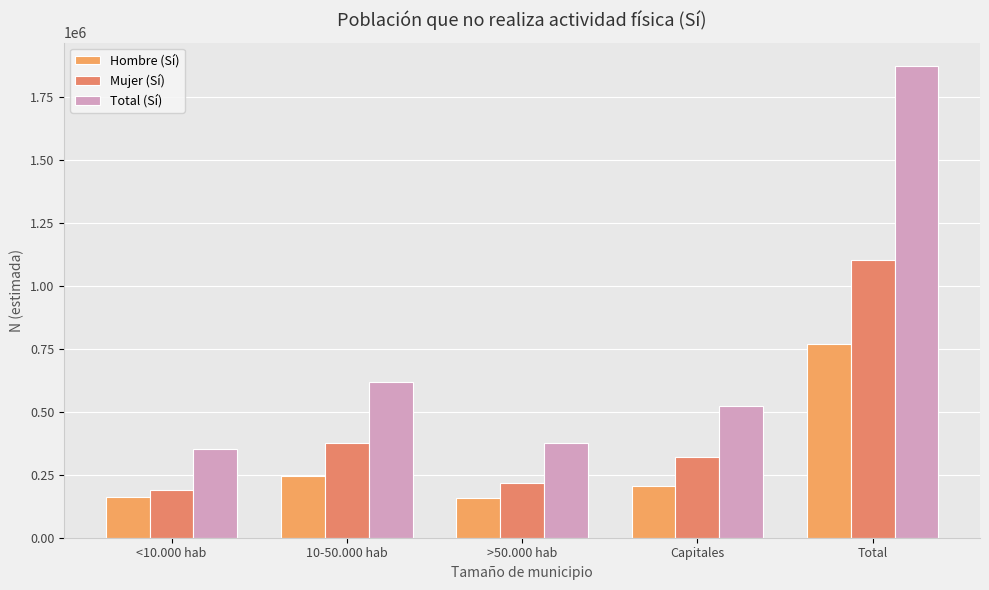

What is the spread (max minus min) of values at Capitales?

318696